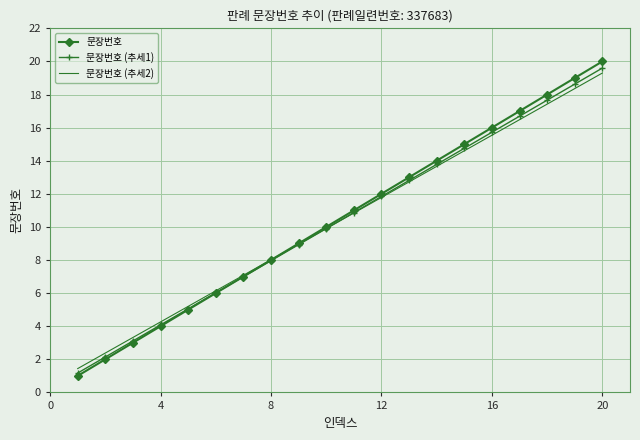

What is the maximum value for 문장번호 (추세1)?

19.6